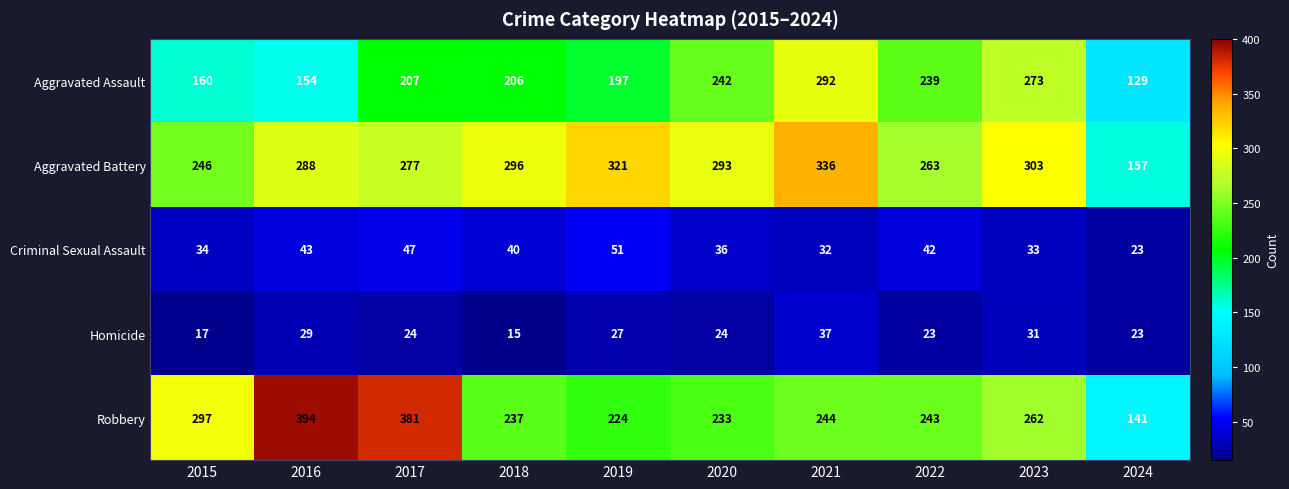

Read the Criminal Sexual Assault value at 2023, to the nearest 10.

30